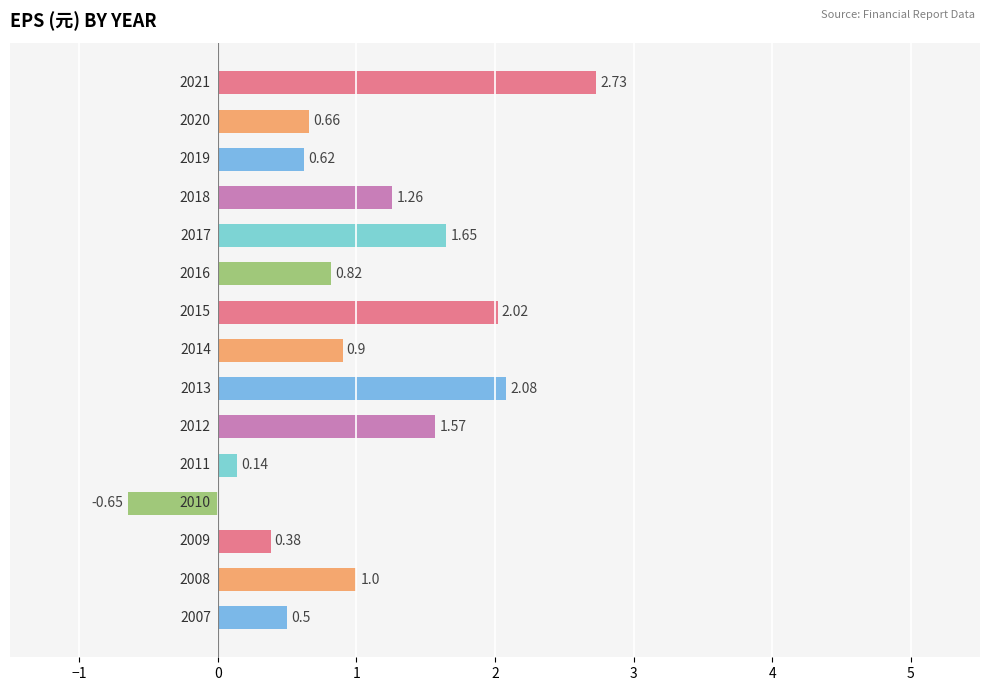

Are the bars horizontal?

Yes